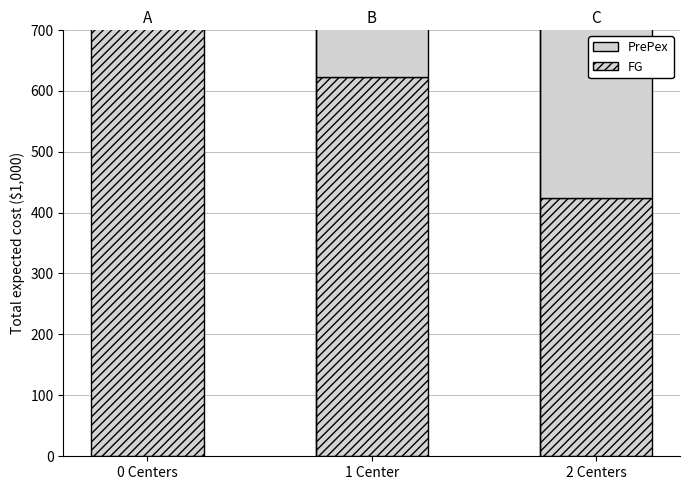

True or false: PrePex has a value of 218.7 at 1 Center.

False